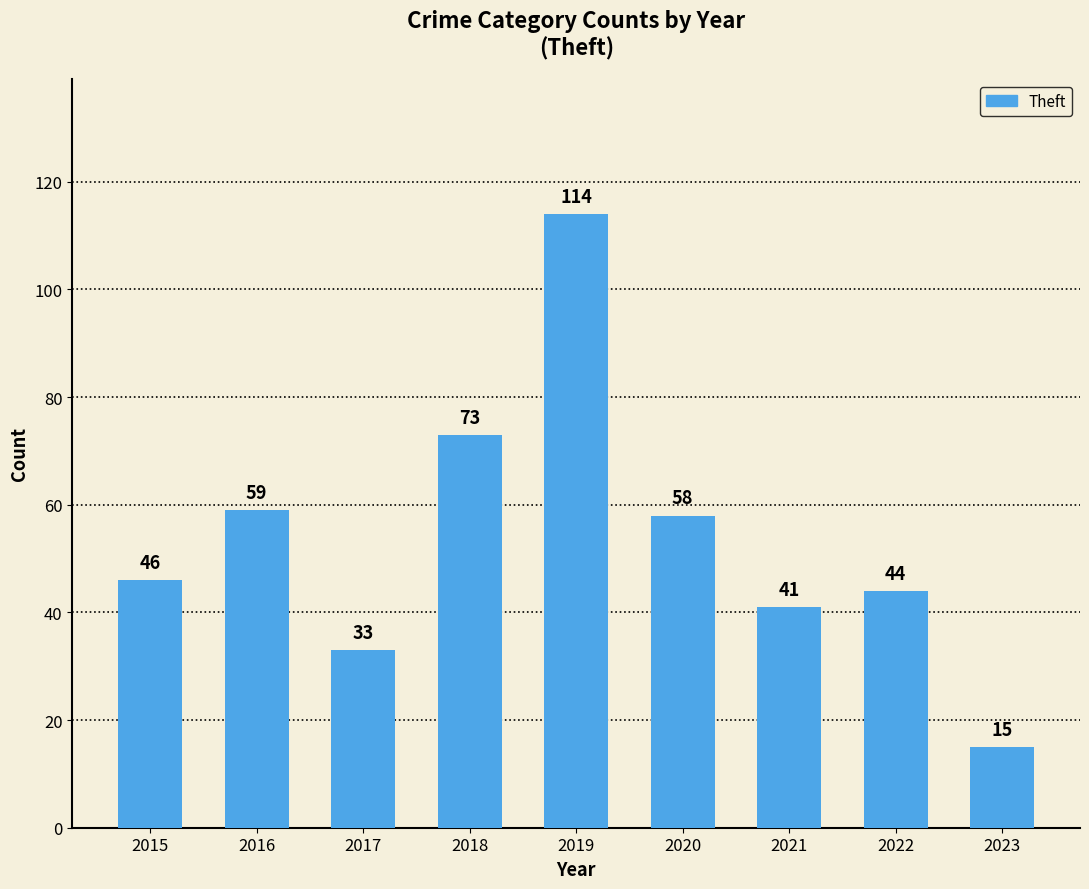

What is the greatest value displayed?

114